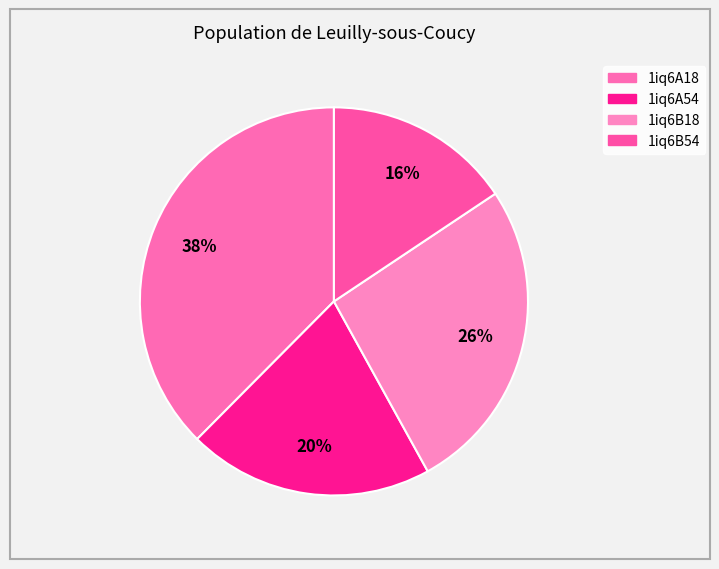

How many segments does this pie chart have?

4